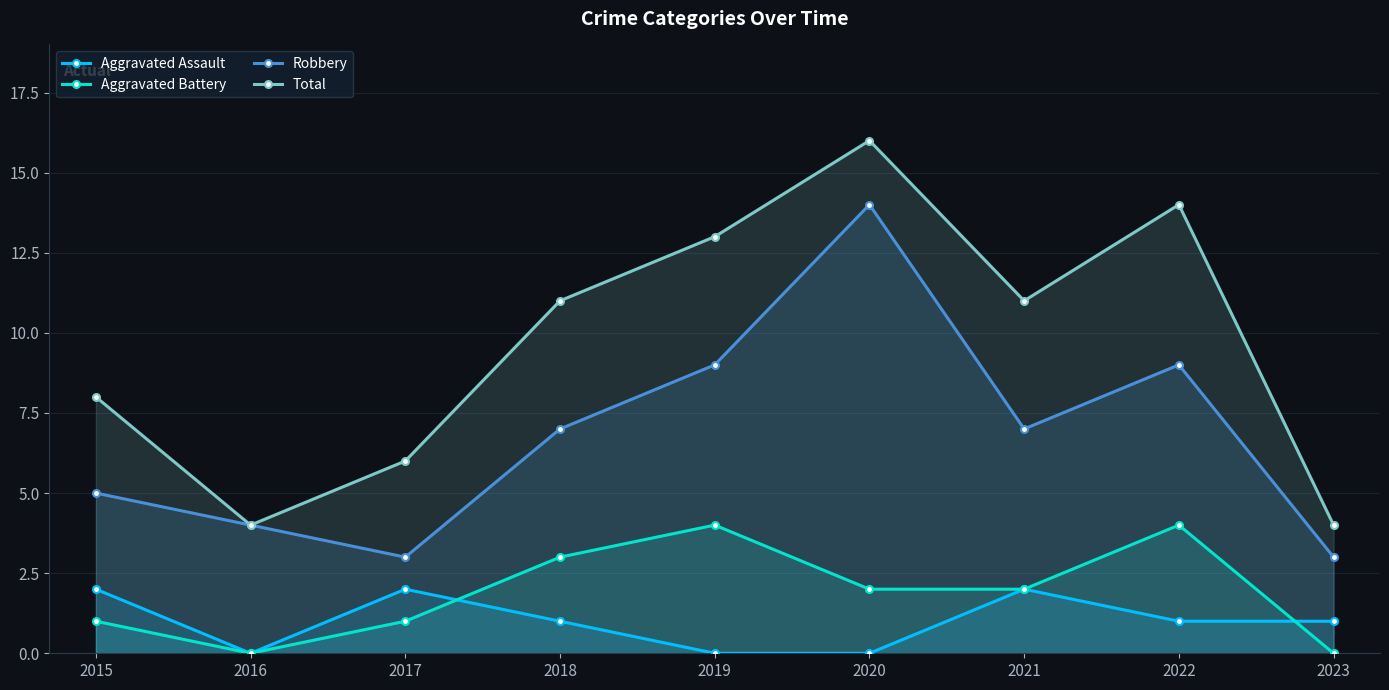

In Aggravated Assault, how many points are lower than both neighbors (excluding endpoints)?

1